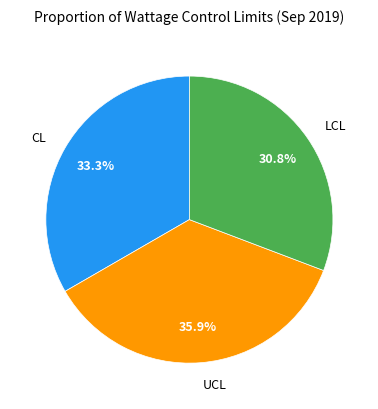

To the nearest percent, what percentage of the pie is LCL?

31%